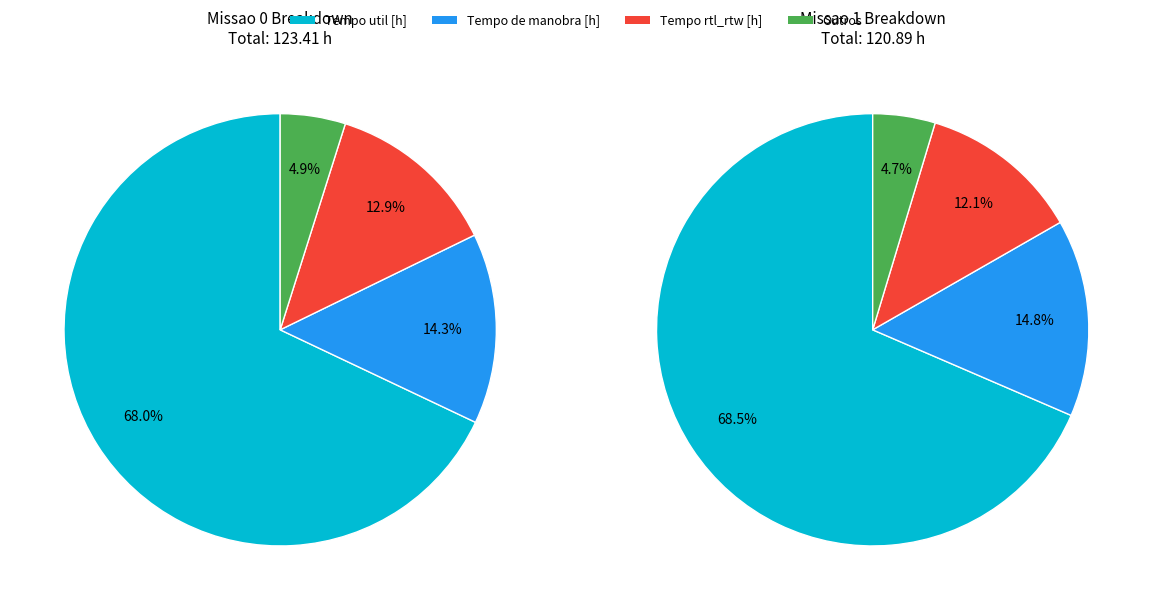

Does 0 account for over 50% of the chart?

No